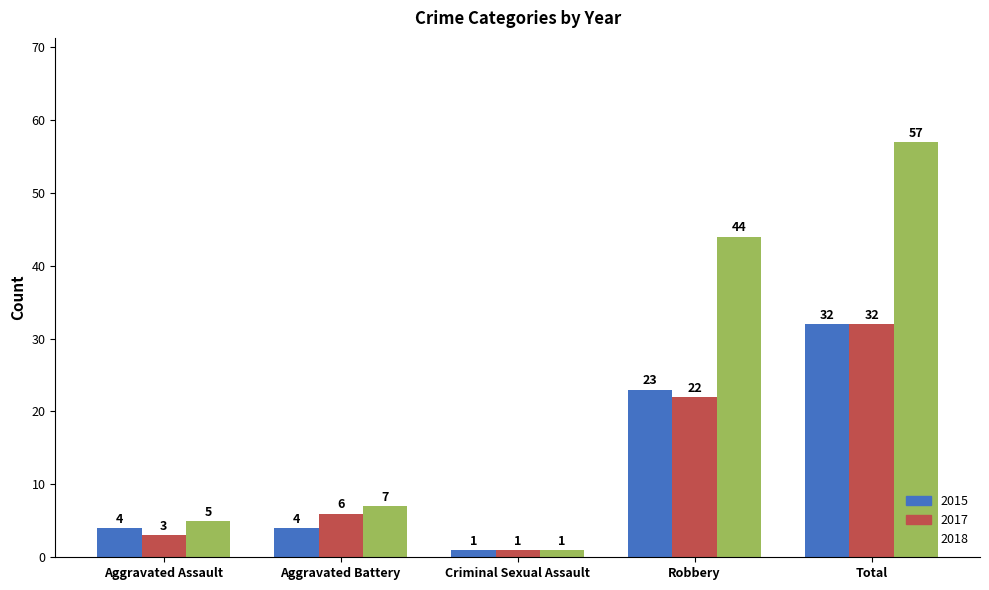

What is the label of the 4th bar from the left?

Robbery